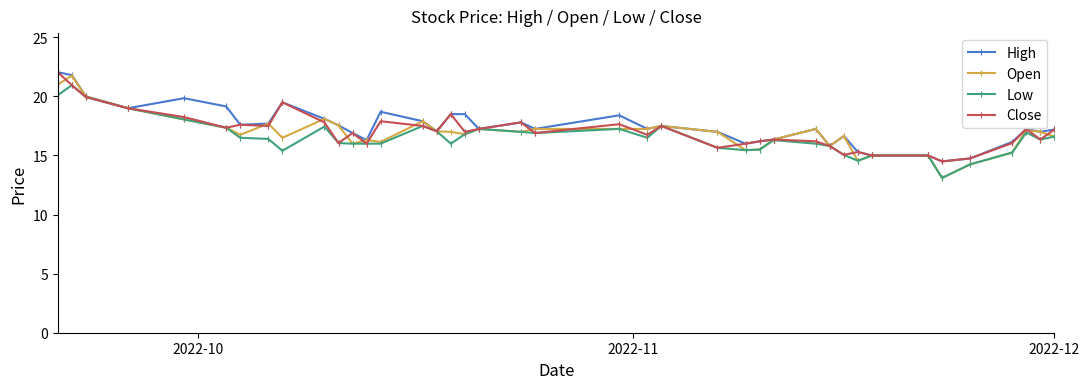

What is the lowest value of the Low series?

13.1